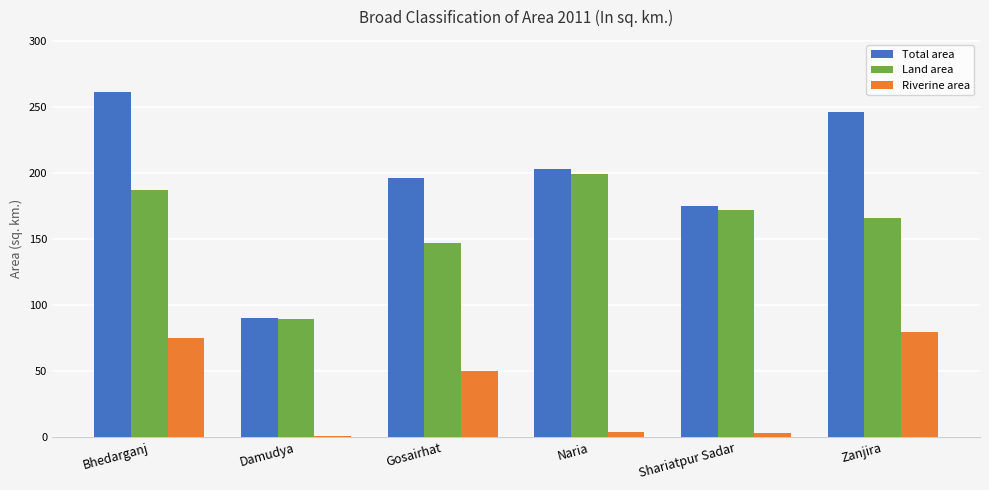

Count the number of categories in the chart.

6